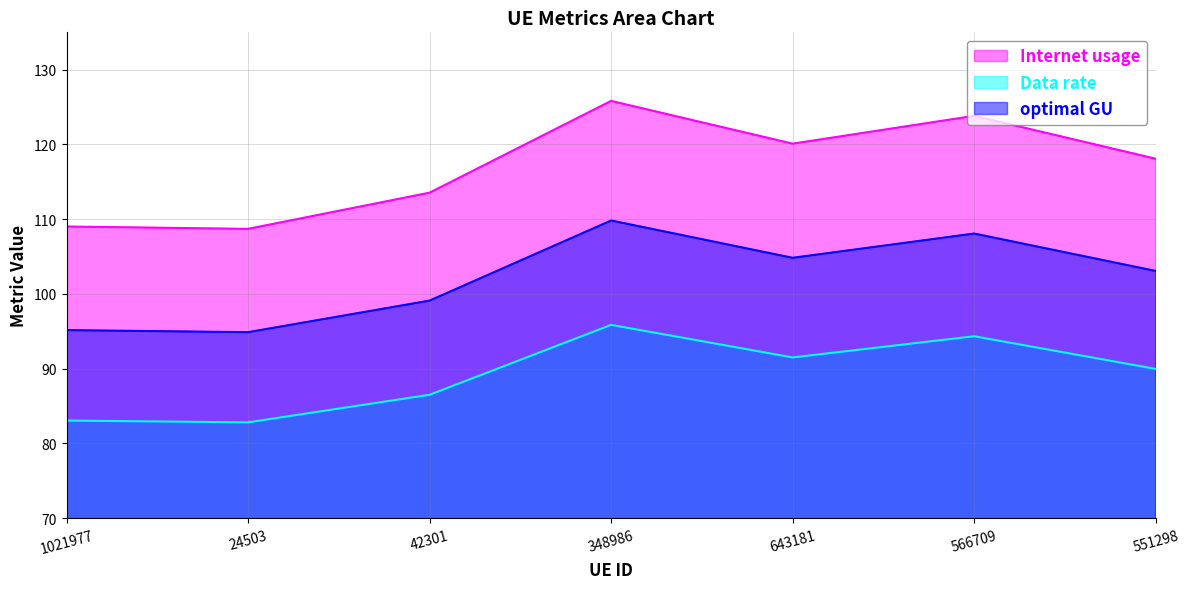

Reading left to right, list all the values displayed in this chart.

Internet usage: 109.0	108.7	113.5	125.8	120.1	123.8	118.1
Data rate: 83.1	82.8	86.5	95.9	91.5	94.3	90.0
optimal GU: 95.2	94.9	99.1	109.8	104.8	108.1	103.1